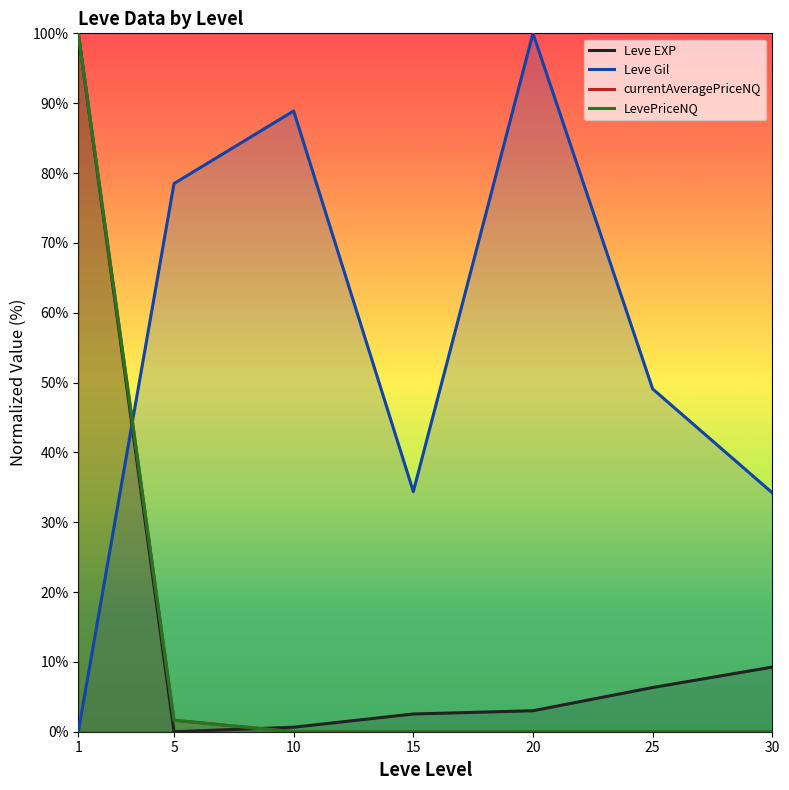

How many times do LevePriceNQ and Leve EXP cross each other?

1